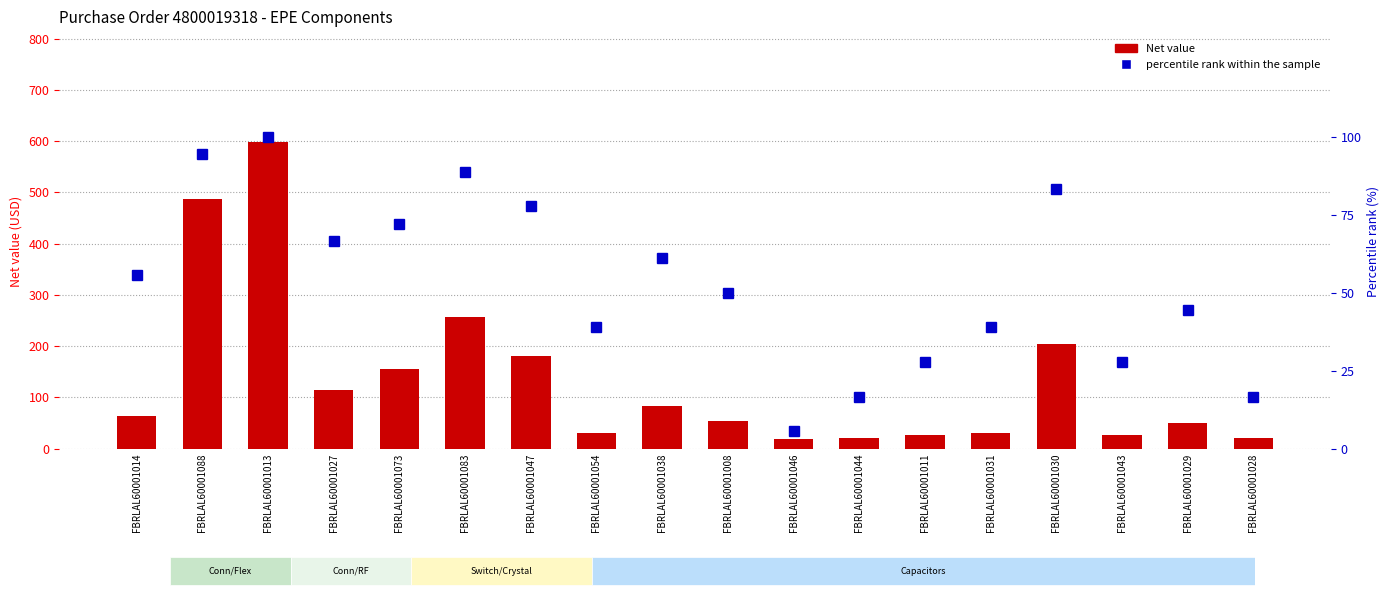

At which label does percentile rank within the sample reach its minimum?

FBRLAL60001046